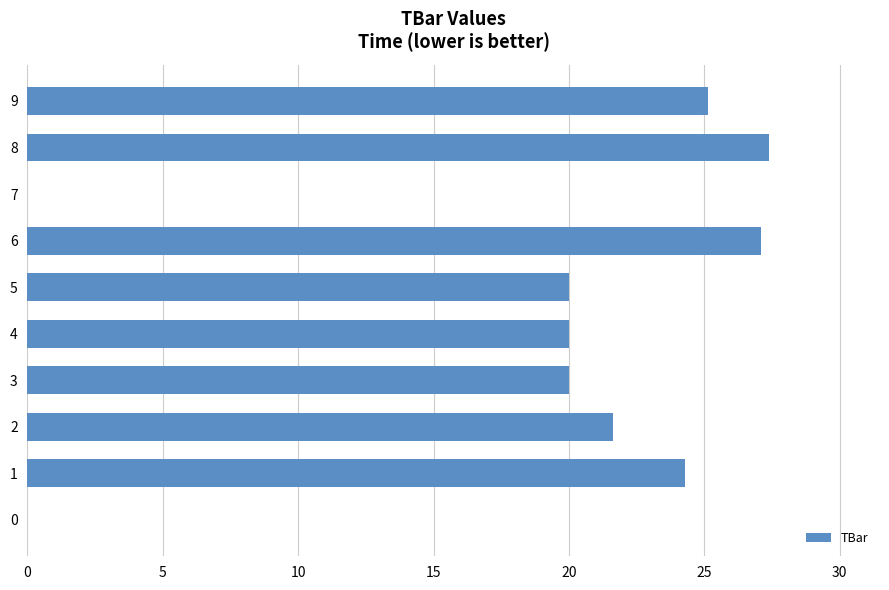

Does the chart contain stacked bars?

No